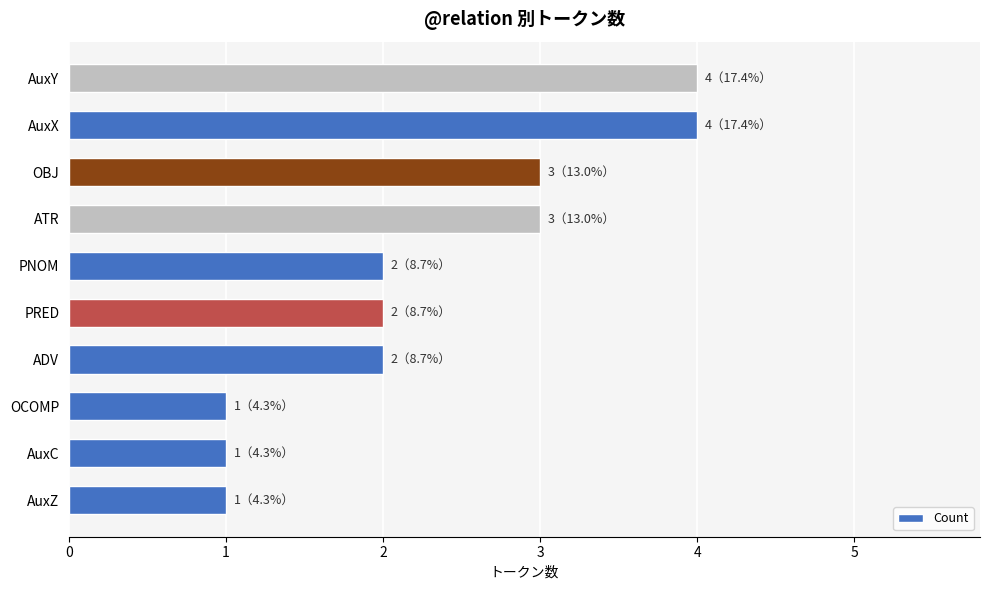

The chart shows a value of 1 at PNOM. True or false?

False